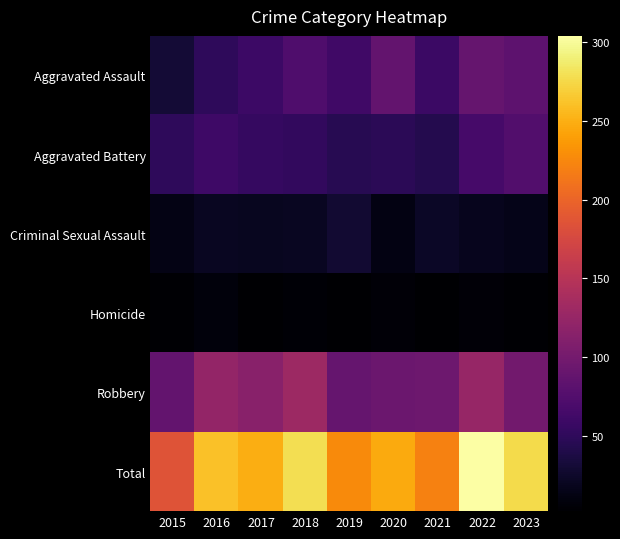

What is the spread (max minus min) of values at 2020?

241